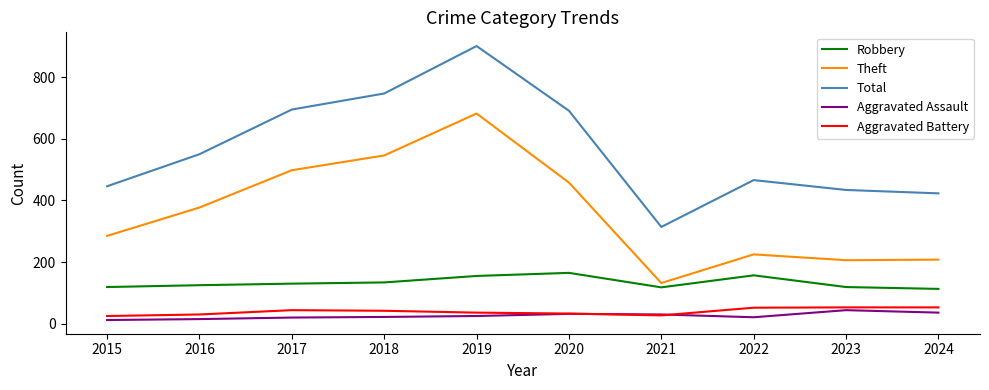

Is the value of Theft at 2016 greater than the value of Robbery at 2018?

Yes